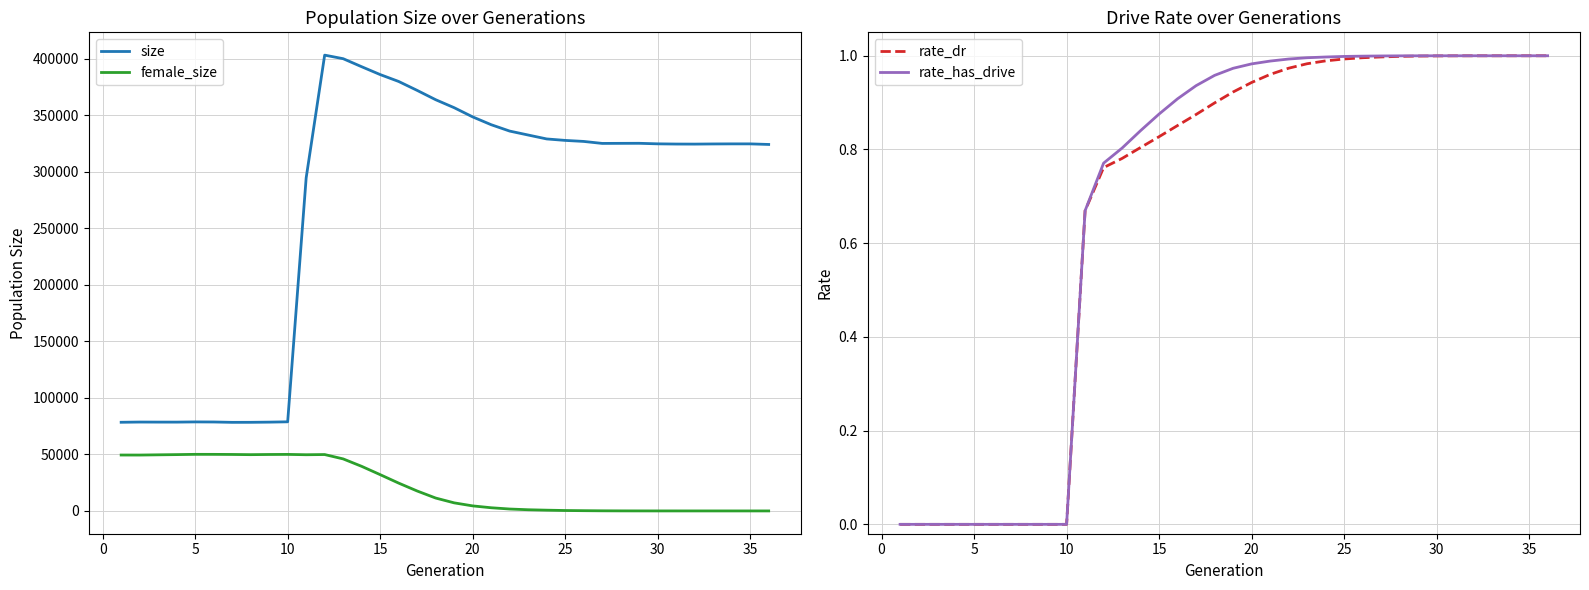

True or false: size and female_size intersect in this chart.

False